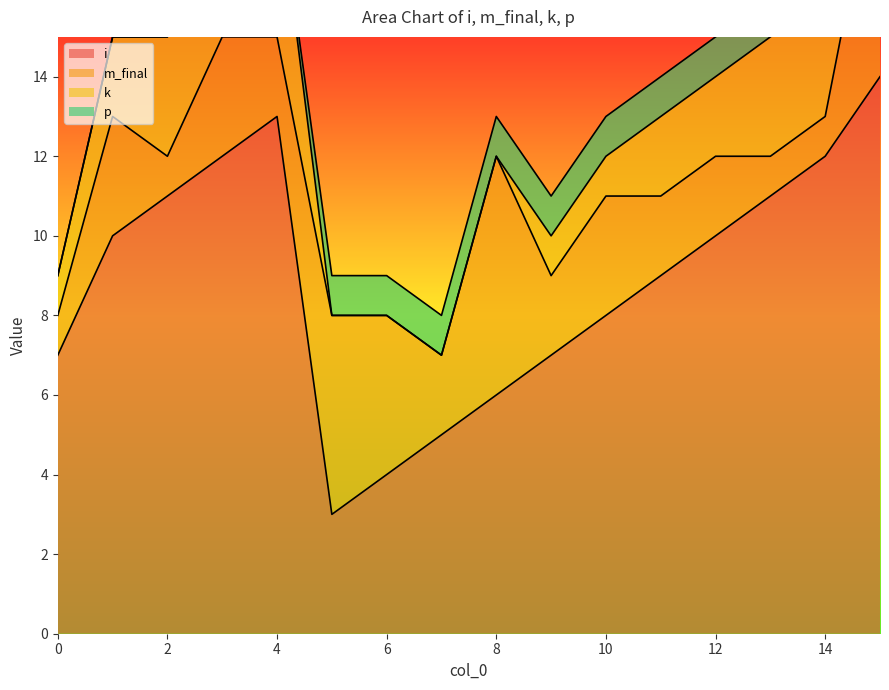

Count the p values in the range 0 to 1.

16